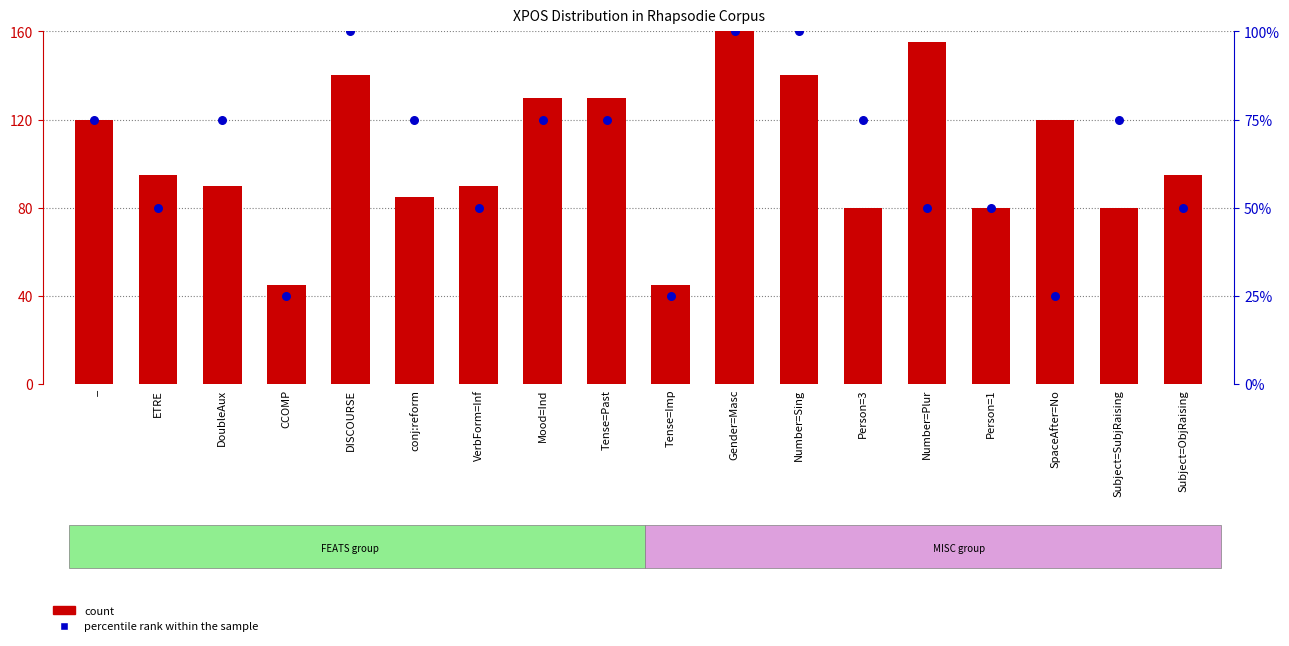

What are all the series names shown in the legend?

count, percentile rank within the sample